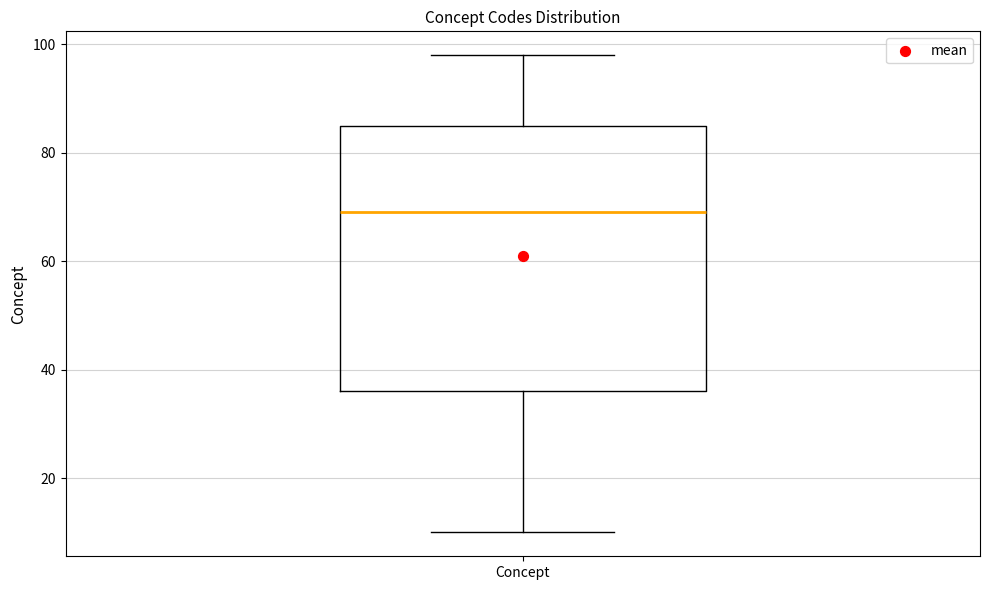

Where is the upper edge of the box for Concept on the y-axis? The values are not printed on the chart, so give them approximately, as read against the axis.

86